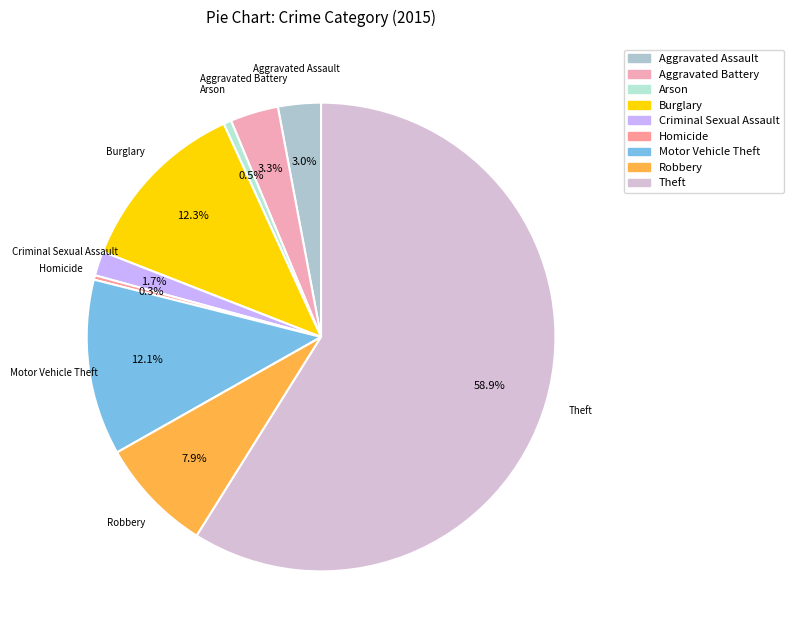

To the nearest percent, what portion does Aggravated Battery represent?

3%